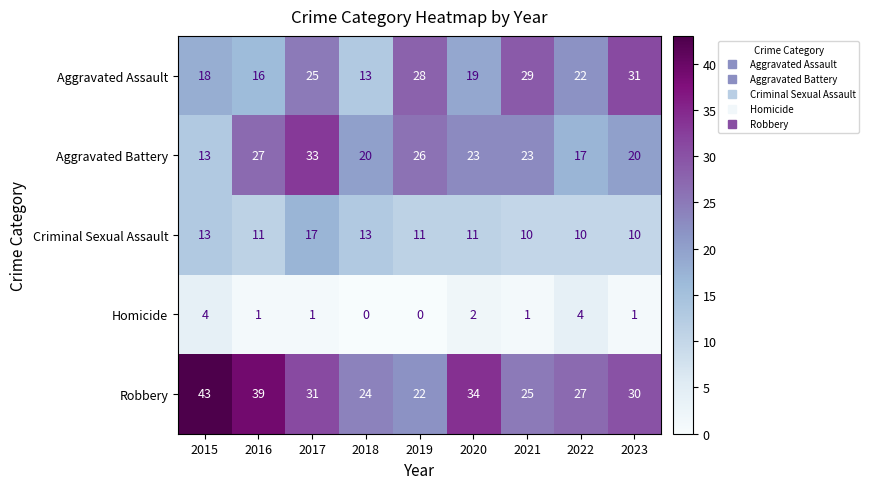

Read the Criminal Sexual Assault value at 2018.

13